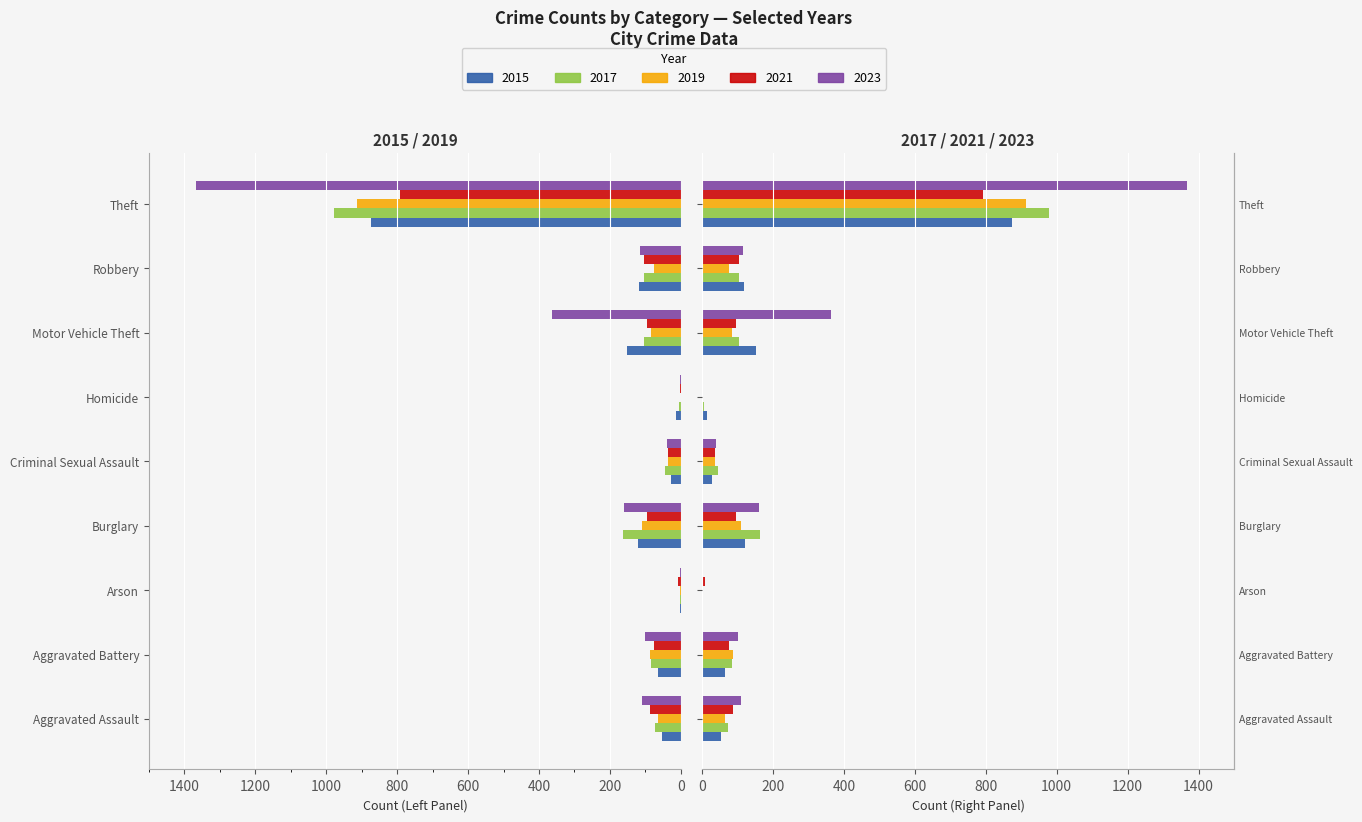

What is the spread (max minus min) of values at Homicide?

13